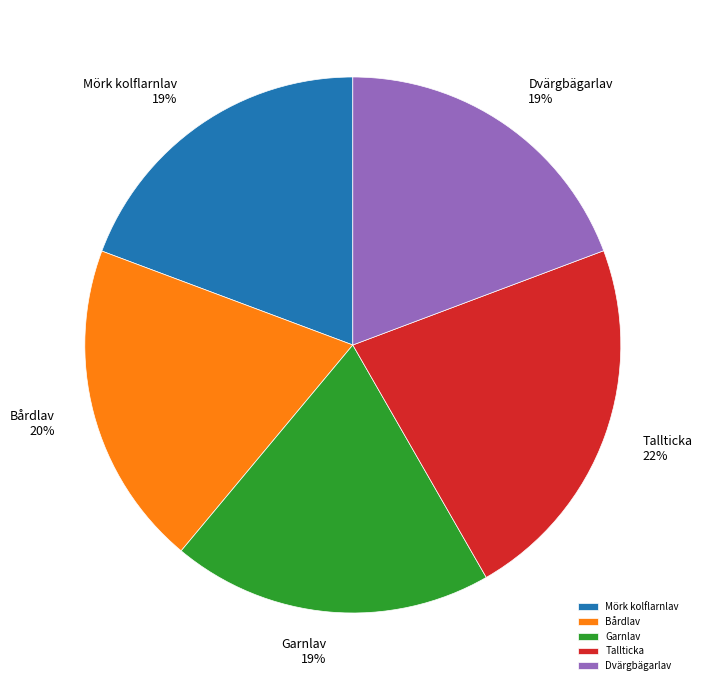

Does Bårdlav represent more than half of the total?

No